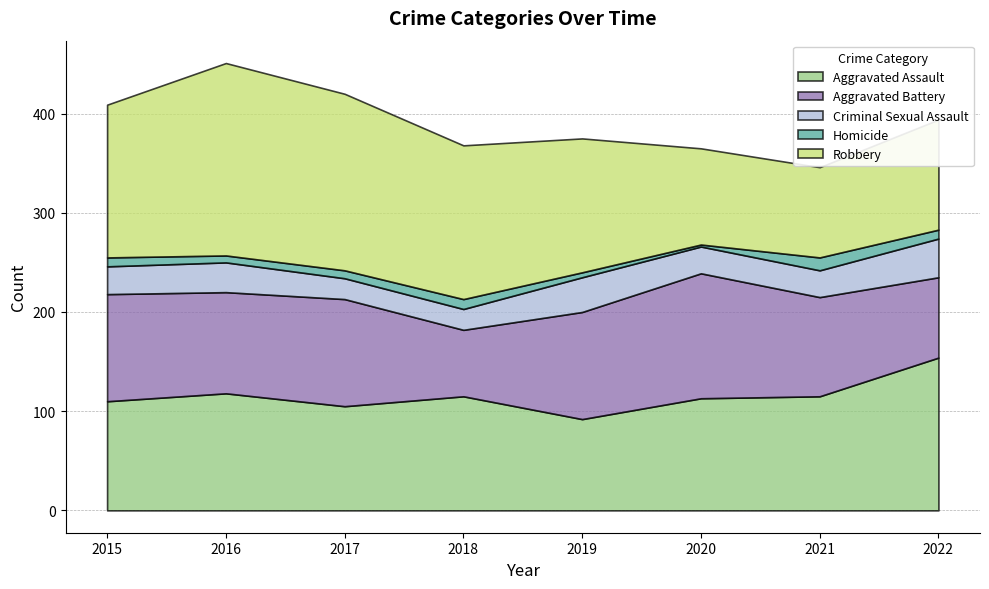

Is the value of Homicide at 2022 greater than the value of Aggravated Battery at 2021?

No